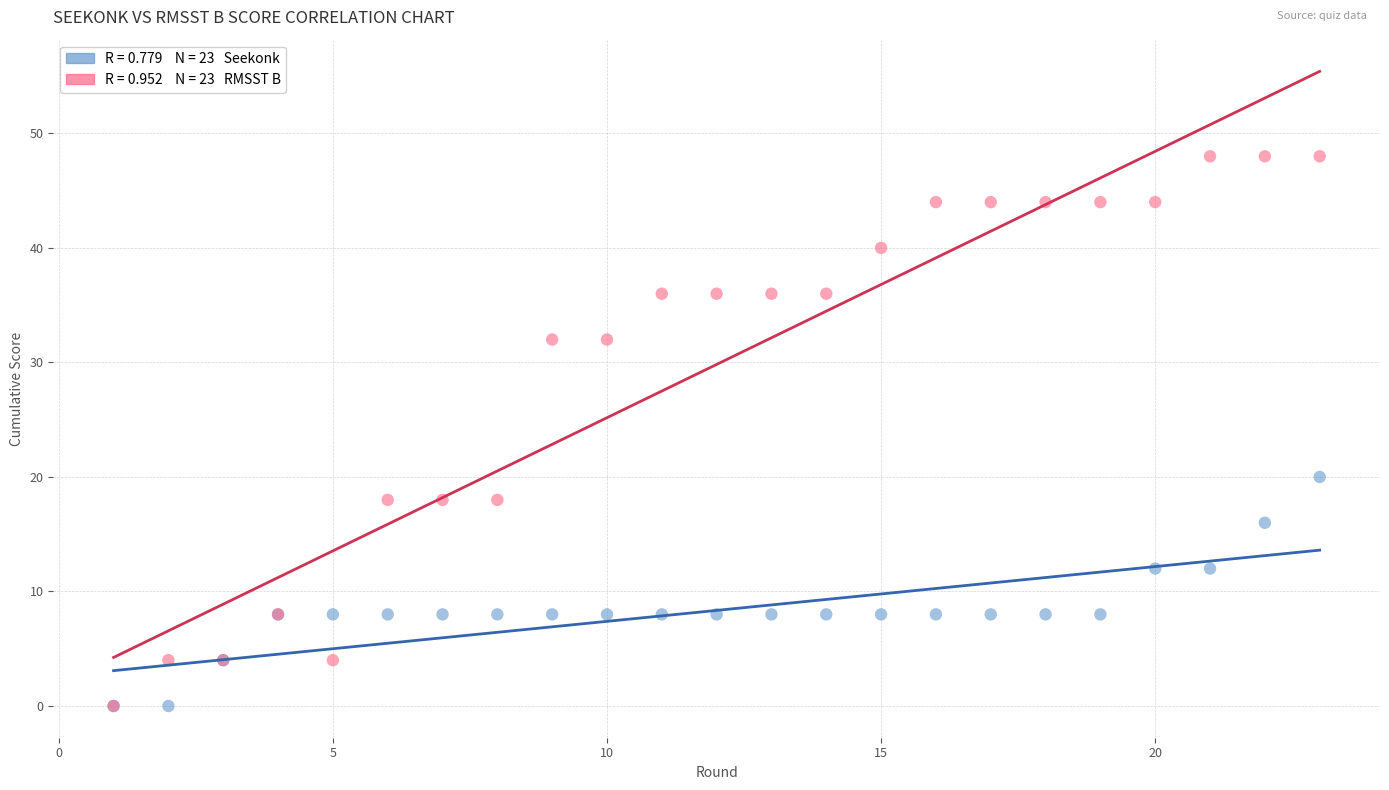

Across all series, what Y value is closest to 24?

20